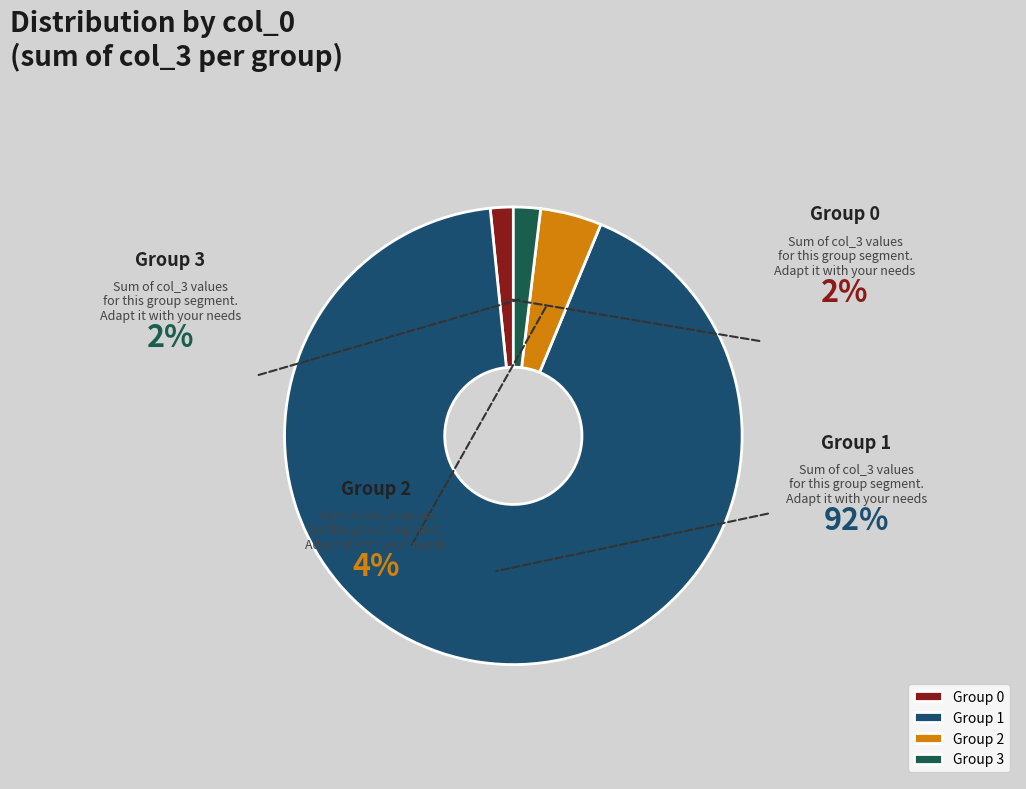

True or false: 0 accounts for 4% of the total.

False